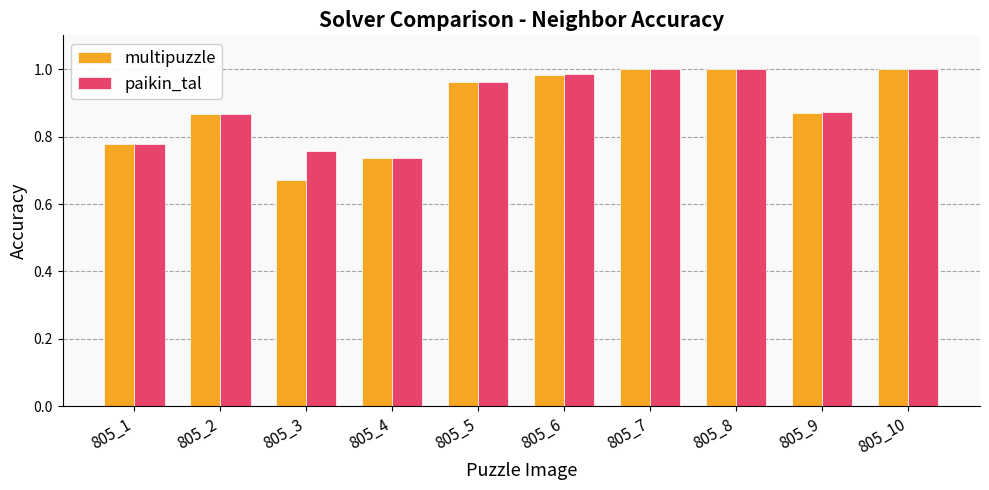

Are the bars grouped side by side (vs. stacked)?

Yes